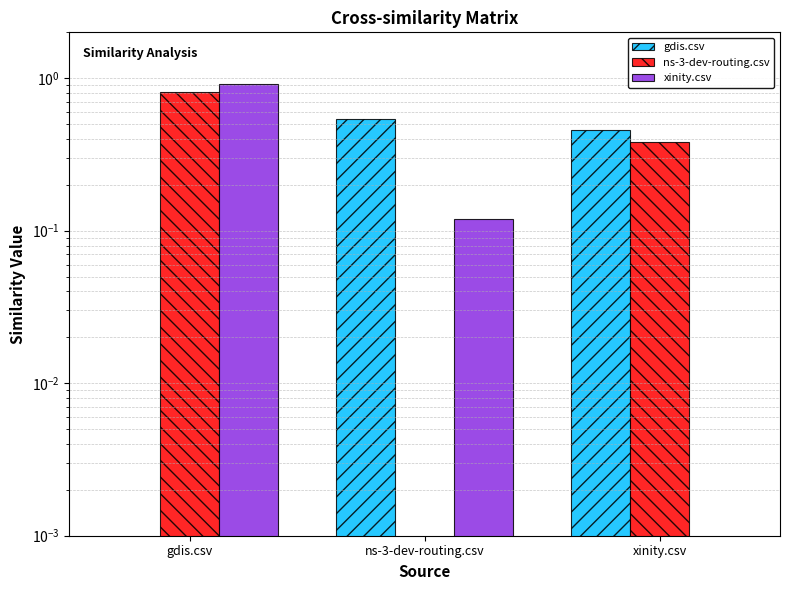

What is the label of the 1st bar from the left?

gdis.csv